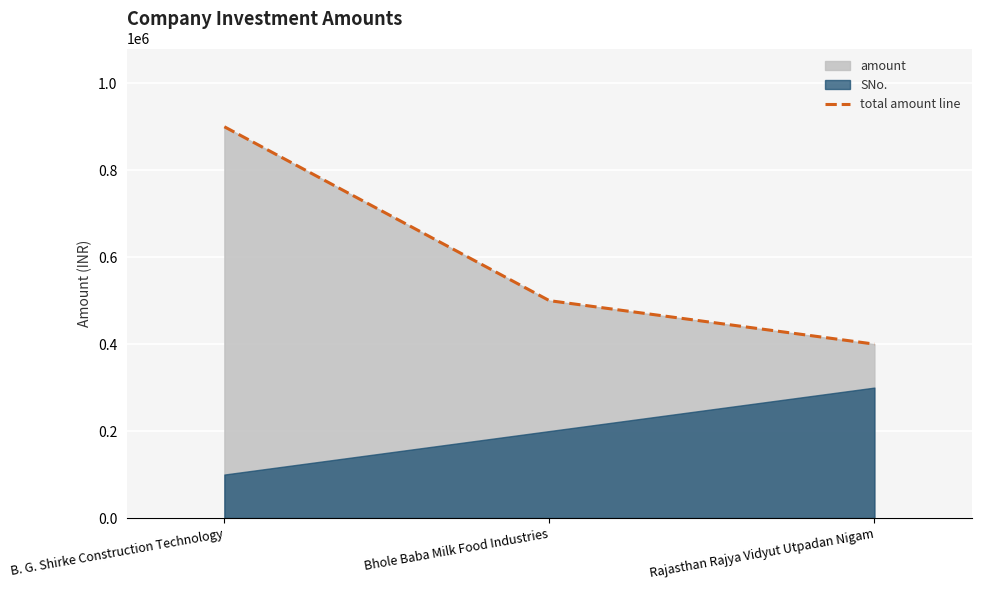

What position from the right is Rajasthan Rajya Vidyut Utpadan Nigam?

1